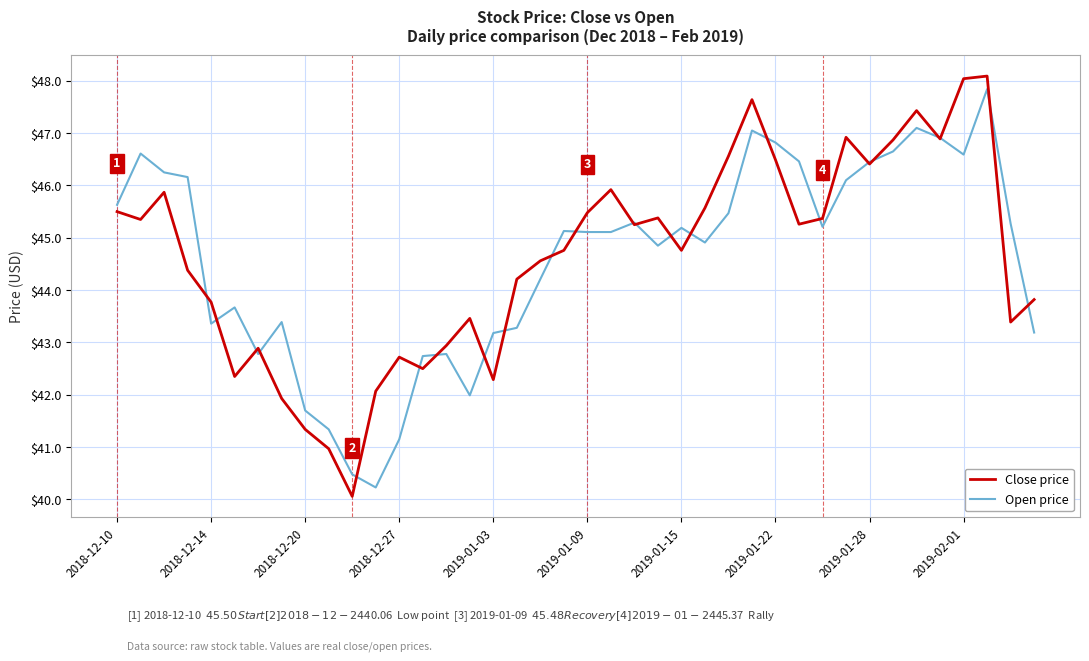

Which series has the widest spread of values?

Close price